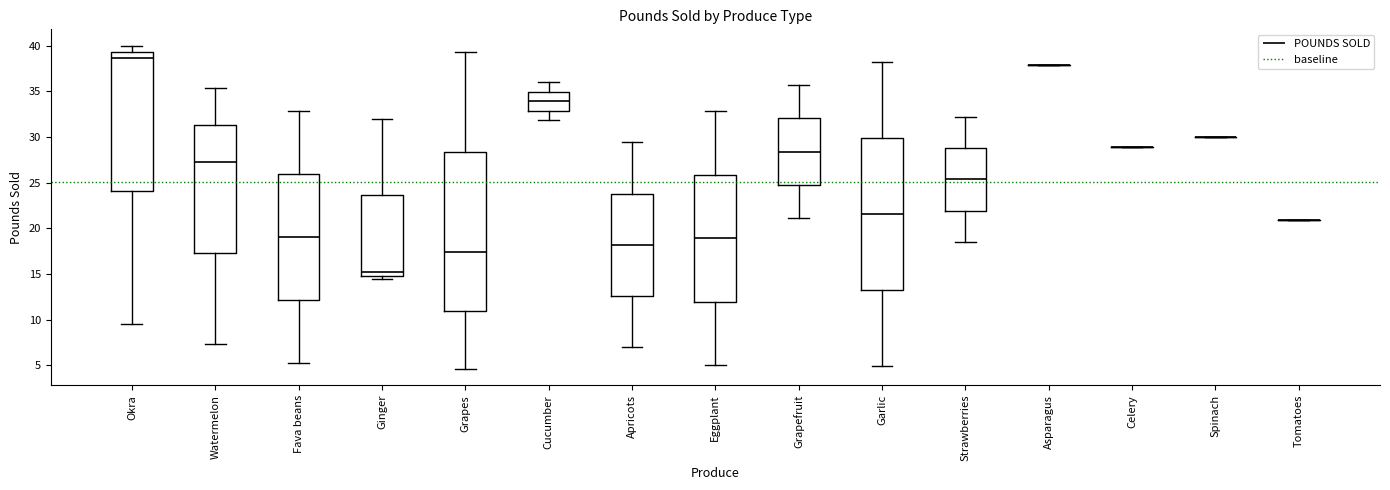

Reading left to right, transcribe this box plot: for each box, give where its median line is, the range the box spans, and where its two whiskers end, as read against the y-axis. The values are not printed on the chart, so give them approximately, as read against the axis.

Okra: median 38.5, box 24.0 to 39.5, whiskers 9.5 to 40.0
Watermelon: median 27.5, box 17.5 to 31.5, whiskers 7.5 to 35.5
Fava beans: median 19.0, box 12.0 to 26.0, whiskers 5.5 to 33.0
Ginger: median 15.0 (just above the box's lower edge), box 15.0 to 23.5, whiskers 14.5 to 32.0
Grapes: median 17.5, box 11.0 to 28.5, whiskers 4.5 to 39.5
Cucumber: median 34.0, box 33.0 to 35.0, whiskers 32.0 to 36.0
Apricots: median 18.0, box 12.5 to 24.0, whiskers 7.0 to 29.5
Eggplant: median 19.0, box 12.0 to 26.0, whiskers 5.0 to 33.0
Grapefruit: median 28.5, box 25.0 to 32.0, whiskers 21.0 to 35.5
Garlic: median 21.5, box 13.0 to 30.0, whiskers 5.0 to 38.0
Strawberries: median 25.5, box 22.0 to 29.0, whiskers 18.5 to 32.0
Asparagus: box collapsed to a line at 38.0, whiskers 38.0 to 38.0
Celery: box collapsed to a line at 29.0, whiskers 29.0 to 29.0
Spinach: box collapsed to a line at 30.0, whiskers 30.0 to 30.0
Tomatoes: box collapsed to a line at 21.0, whiskers 21.0 to 21.0